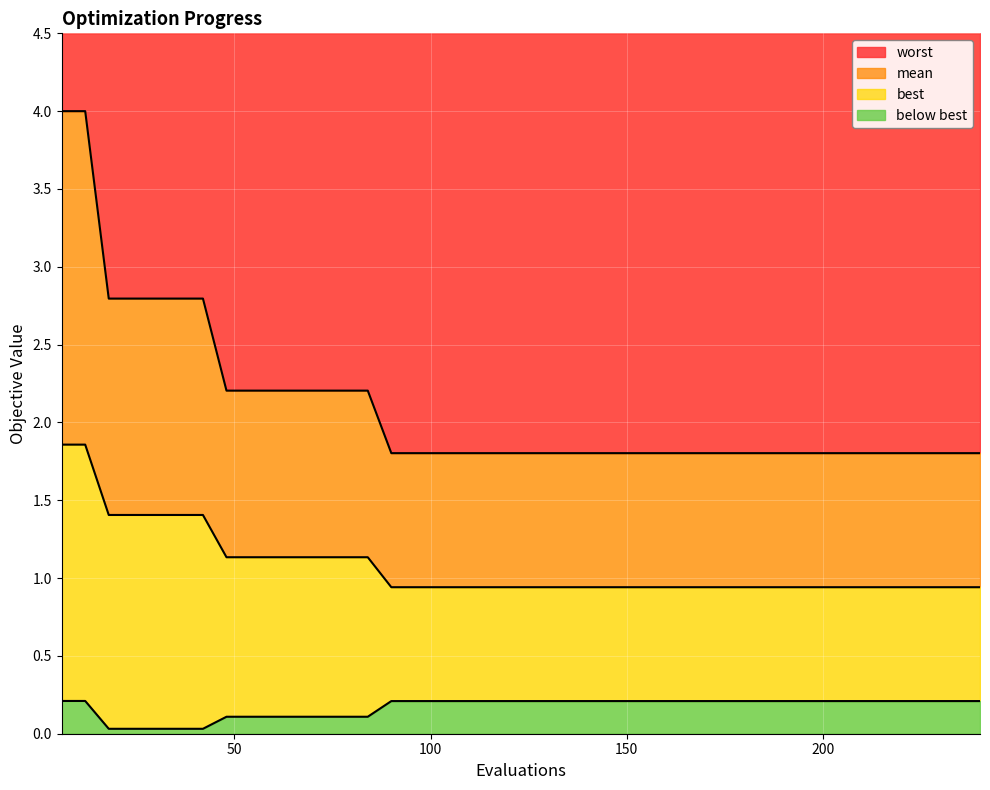

True or false: mean has a value of 0.5 at 16.

False